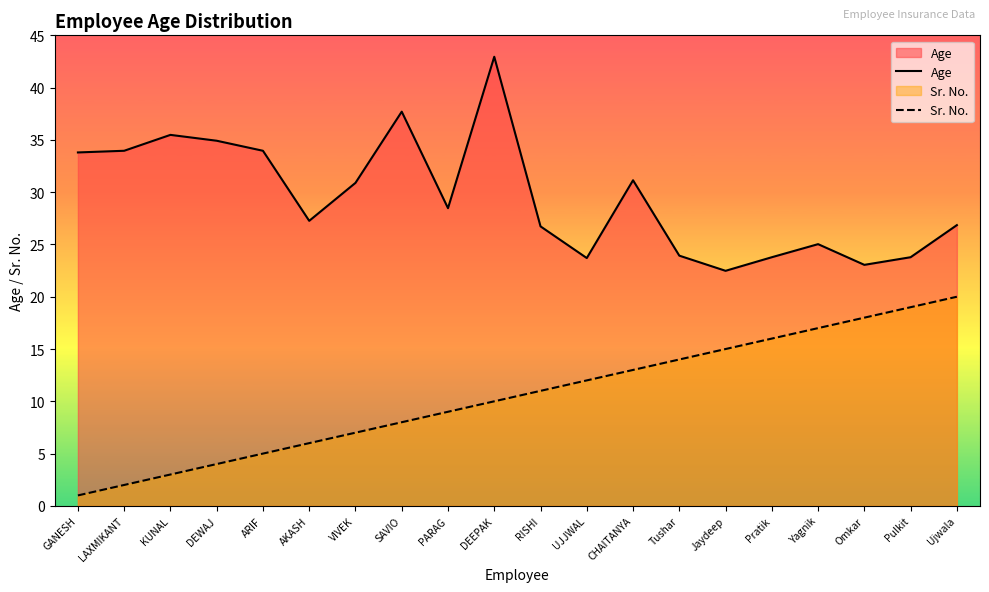

True or false: Age and Sr. No. intersect in this chart.

False